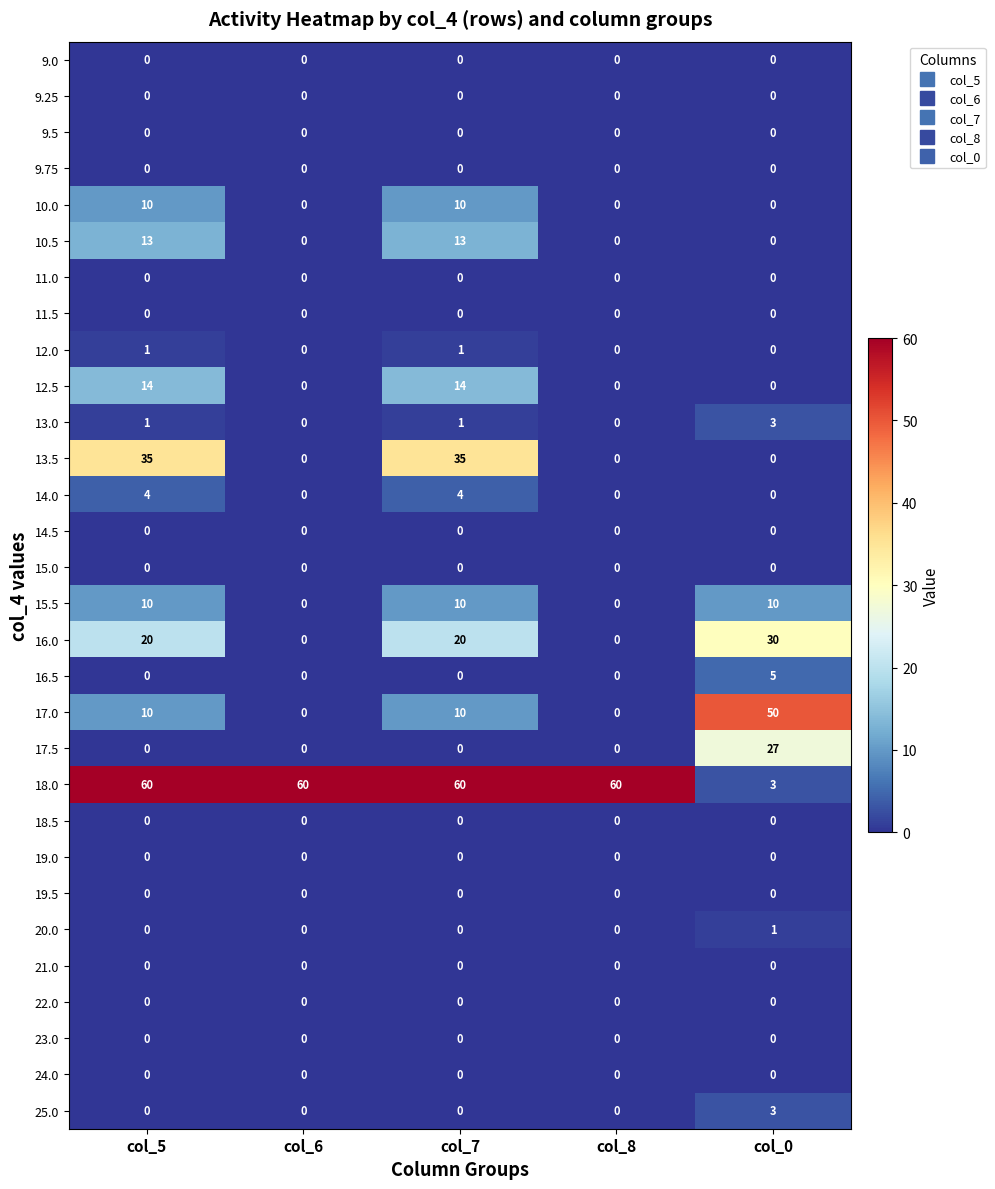

At how many categories does at least one series exceed 24?

5